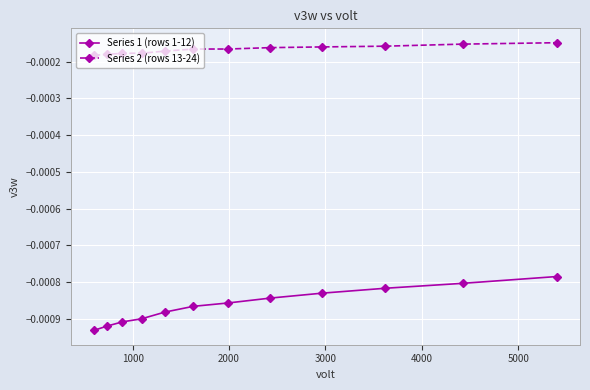

How many lines are shown in the chart?

2